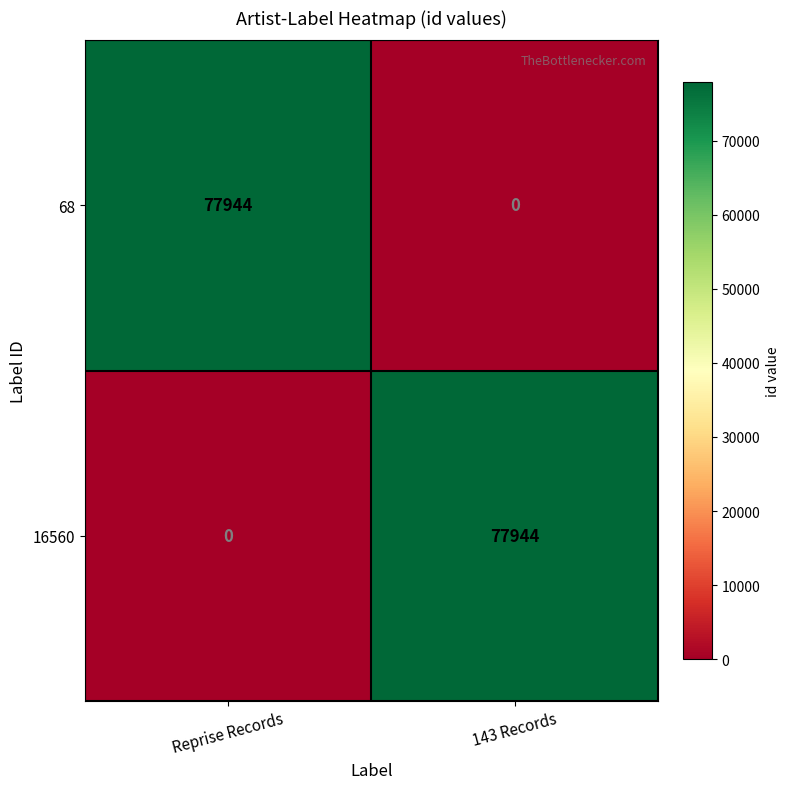

Reading left to right, extract all data points from this chart.

68: 77944	0
16560: 0	77944